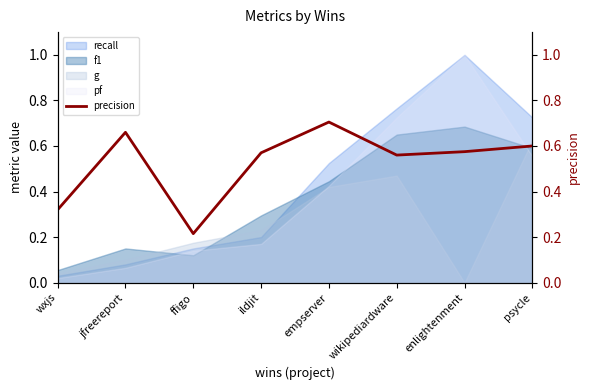

The chart shows a value of 0.6 at wikipediardware. True or false?

True